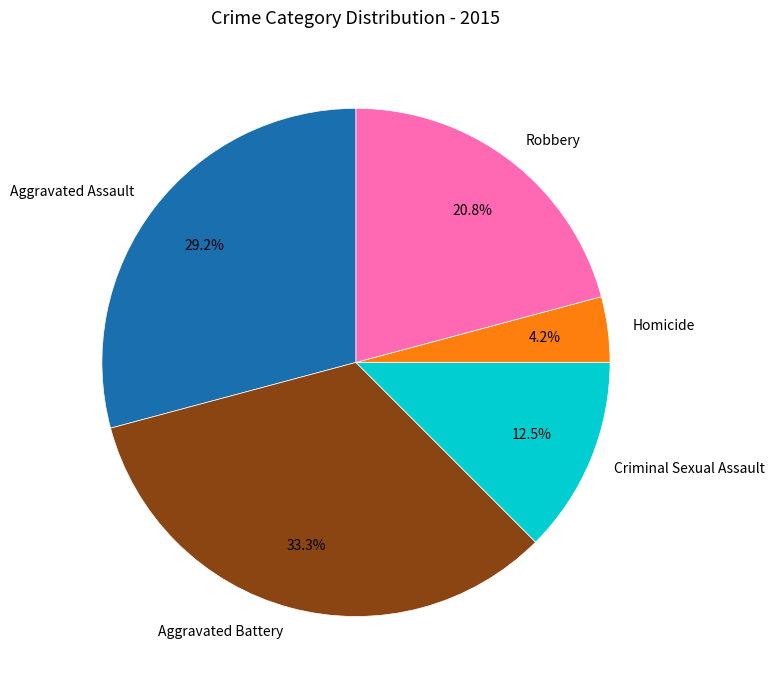

How many slices are in this pie chart?

5